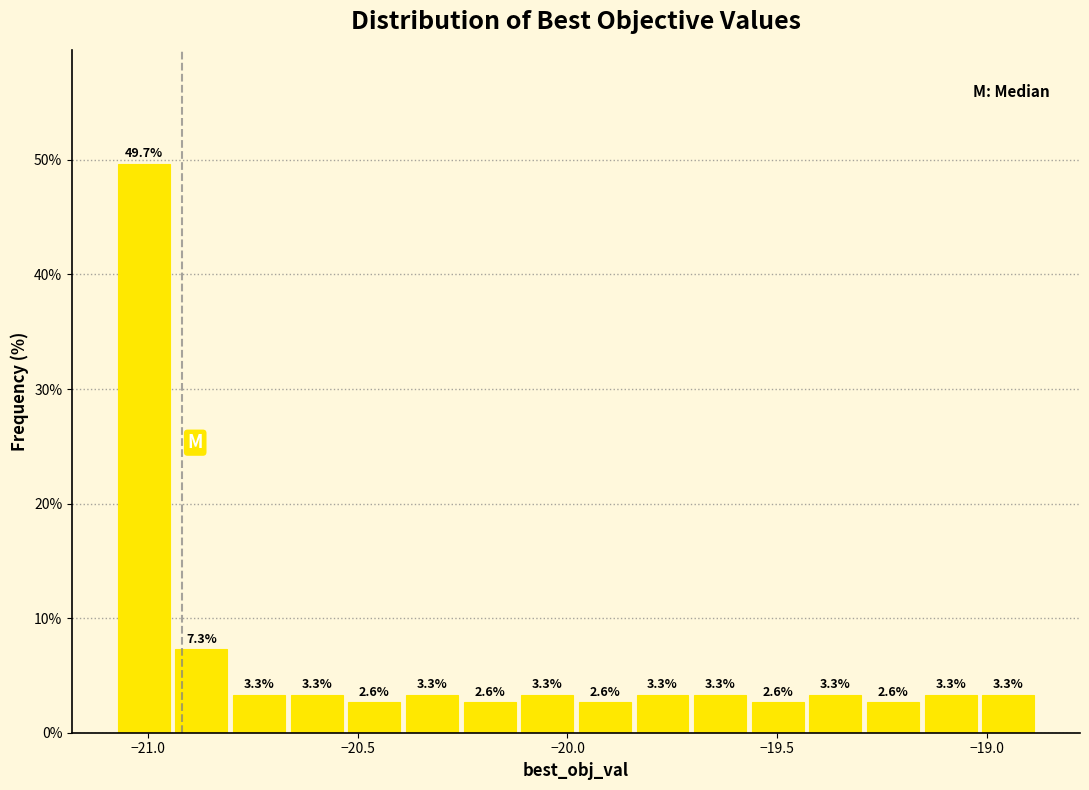

Around what value on the x-axis is the tallest bar? Give the approximate position of its centre, as read against the axis.

-21.00